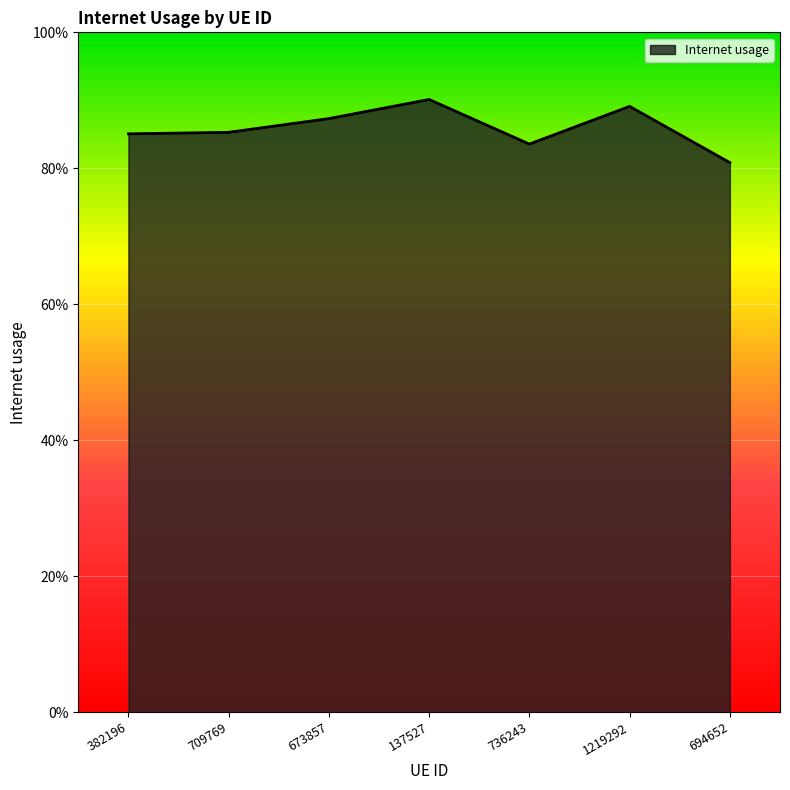

What is the sum of the values at 673857 and 736243?

1.7